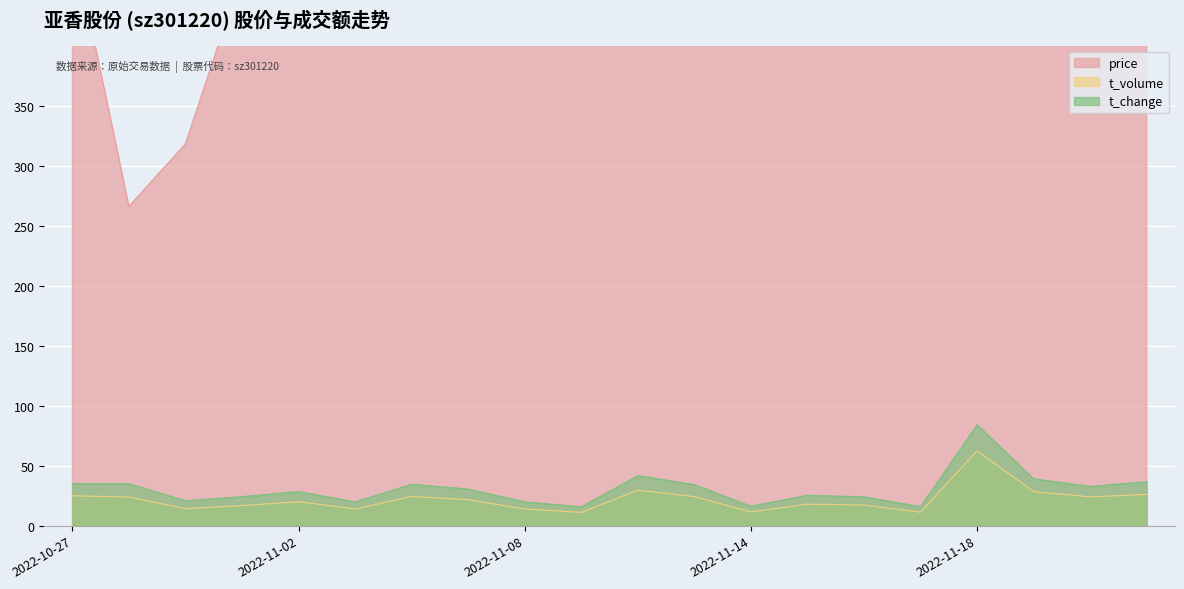

What position from the right is 2022-11-02?

16